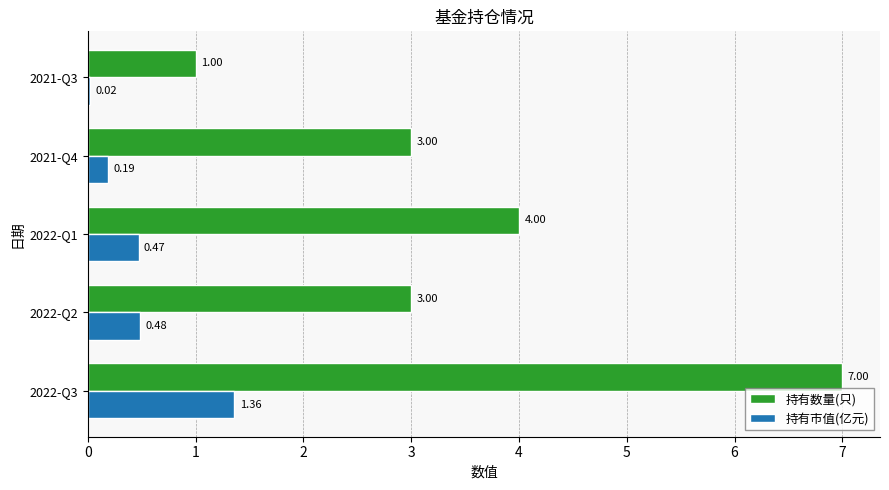

Between 2022-Q2 and 2022-Q1, which series saw the biggest shift?

持有数量(只)